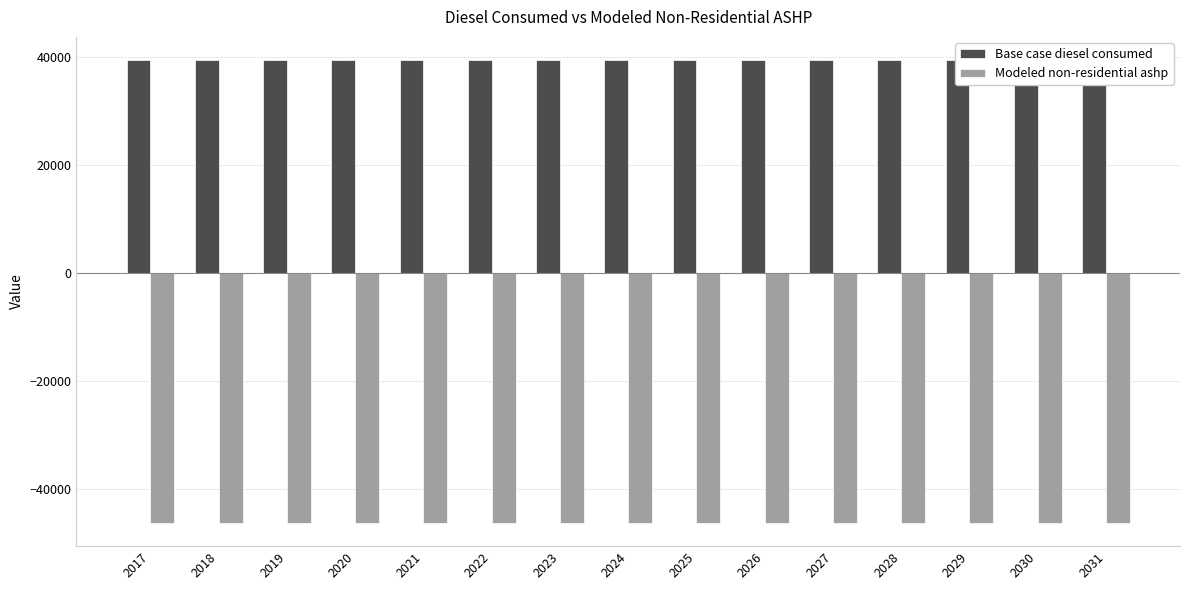

What are all the series names shown in the legend?

Base case diesel consumed, Modeled non-residential ashp